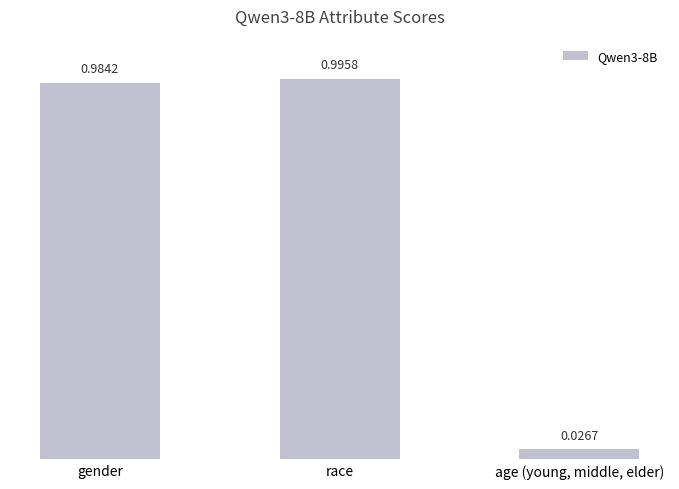

Rank the categories by value from lowest to highest.

age (young, middle, elder), gender, race